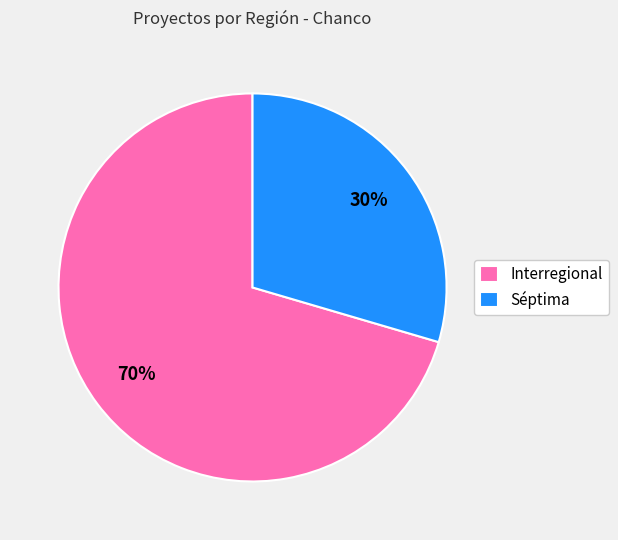

To the nearest percent, what is the combined percentage of Séptima and Interregional?

100%